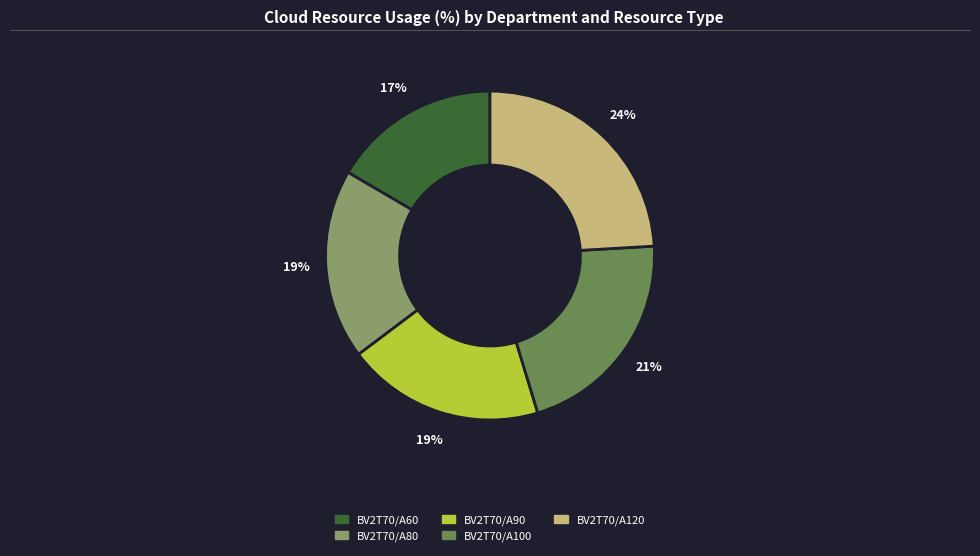

Which category has the biggest portion of the pie?

BV2T70/A120